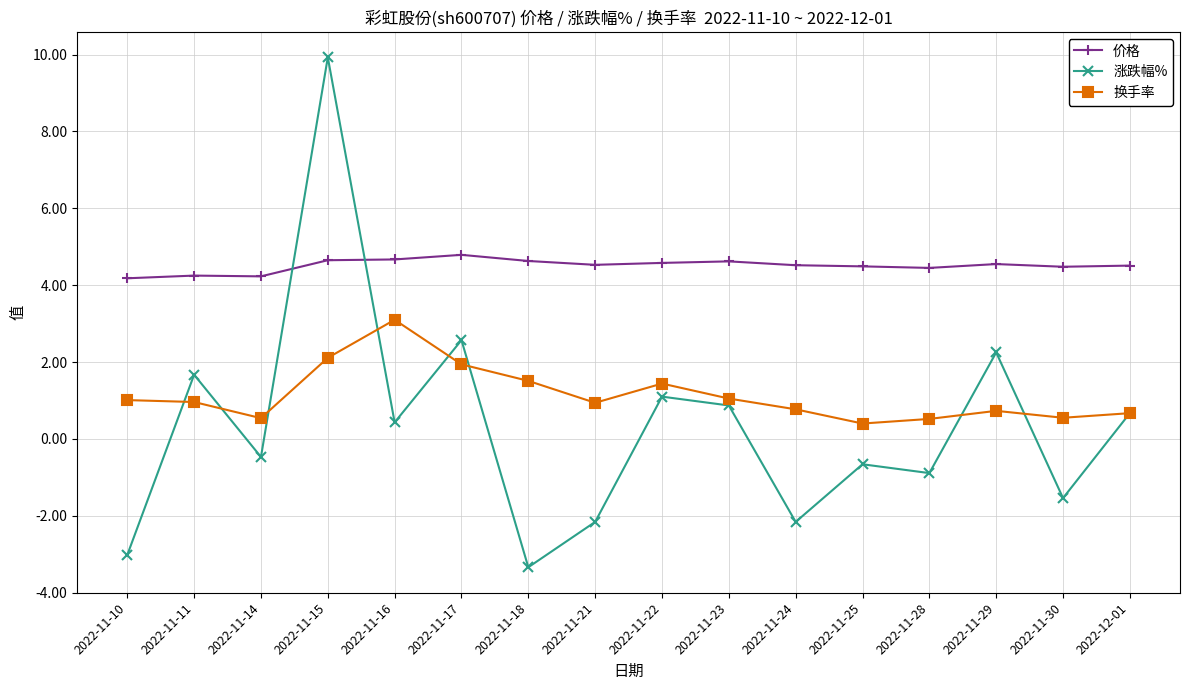

At 2022-11-24, list the series in order from largest to smallest.

价格, 换手率, 涨跌幅%